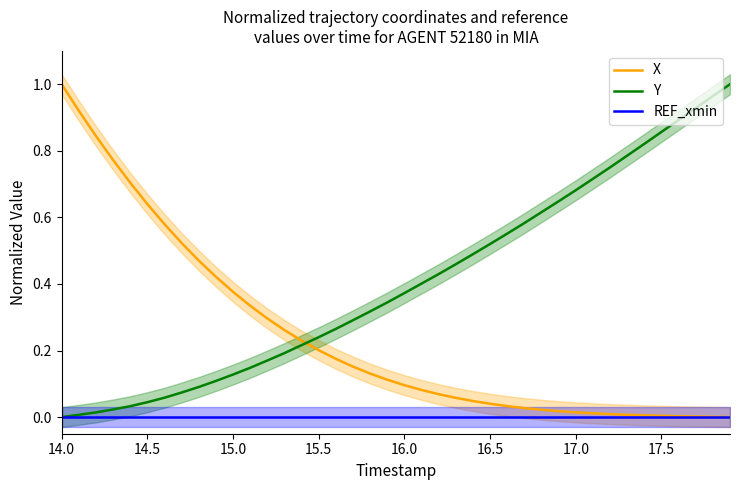

True or false: Y and X cross at least once.

True